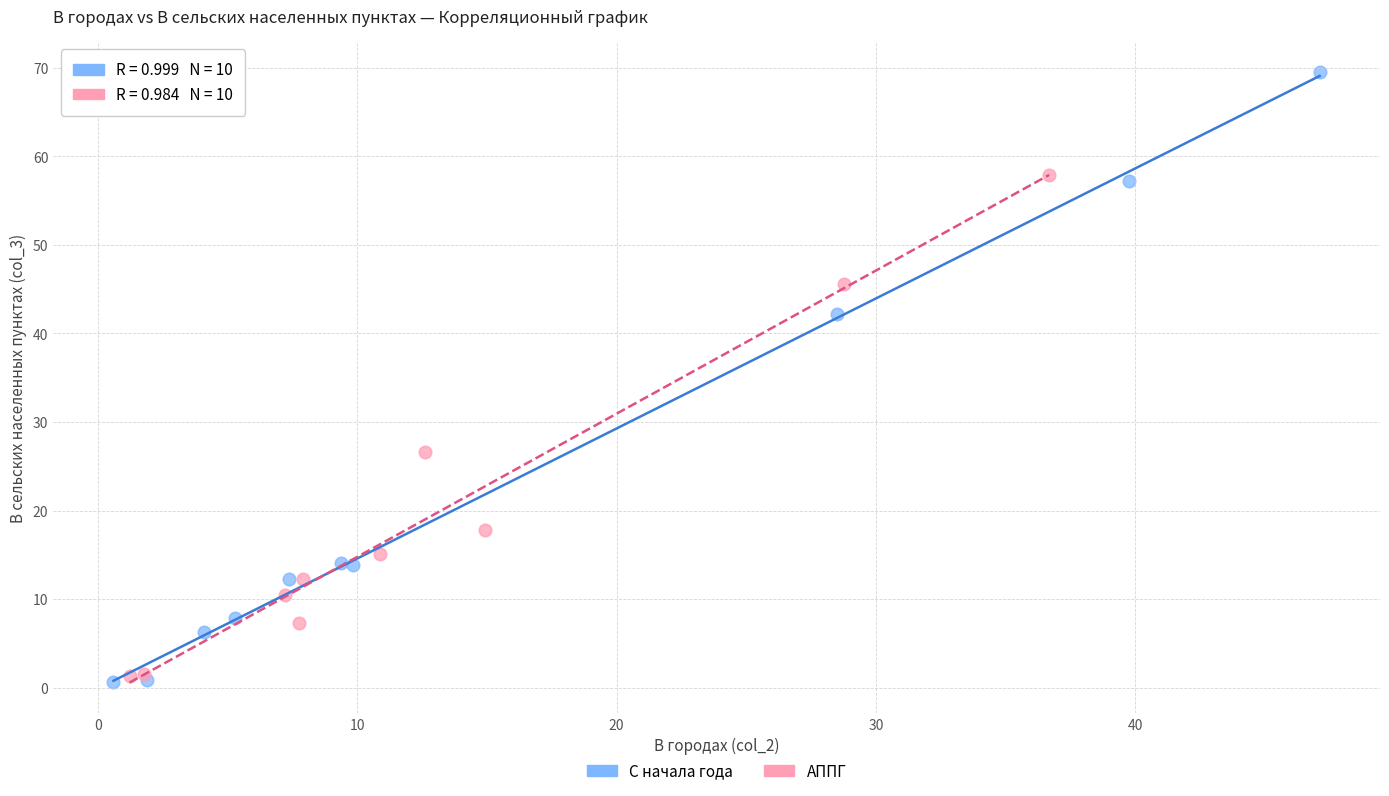

Which series reaches the maximum Y coordinate?

С начала года